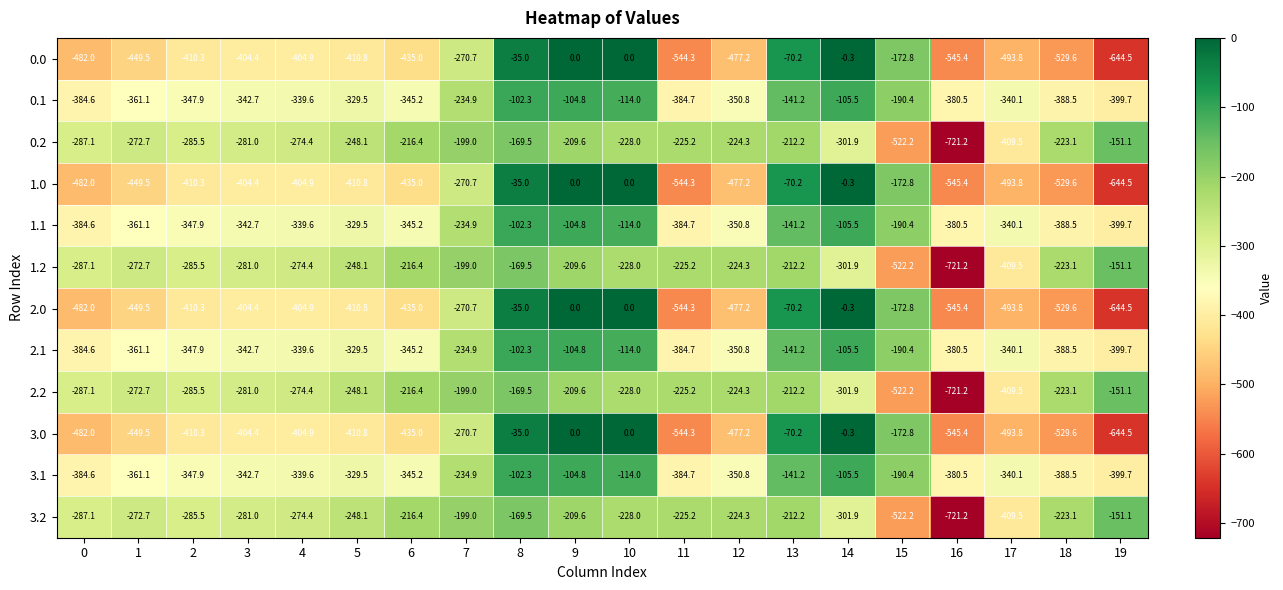

List the labels in order of 0.1 value, largest first.

8, 9, 14, 10, 13, 15, 7, 5, 4, 17, 3, 6, 2, 12, 1, 16, 0, 11, 18, 19